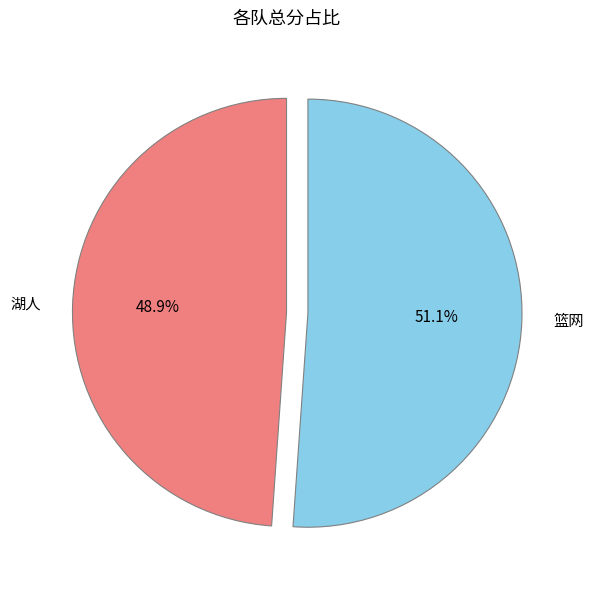

To the nearest percent, what is the difference between the largest and smallest slice percentages?

2%